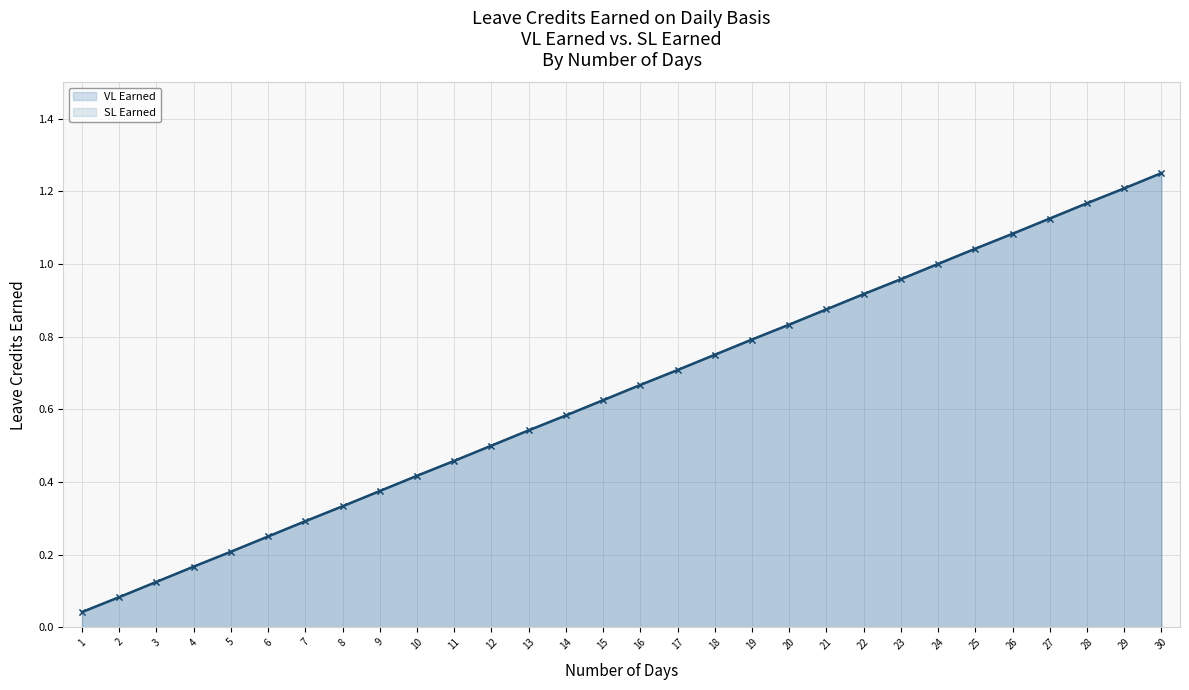

Reading right to left, transcribe all the data shown in this chart.

VL Earned: 1.2	1.2	1.2	1.1	1.1	1.0	1.0	1.0	0.9	0.9	0.8	0.8	0.8	0.7	0.7	0.6	0.6	0.5	0.5	0.5	0.4	0.4	0.3	0.3	0.2	0.2	0.2	0.1	0.1	0.0
SL Earned: 1.2	1.2	1.2	1.1	1.1	1.0	1.0	1.0	0.9	0.9	0.8	0.8	0.8	0.7	0.7	0.6	0.6	0.5	0.5	0.5	0.4	0.4	0.3	0.3	0.2	0.2	0.2	0.1	0.1	0.0